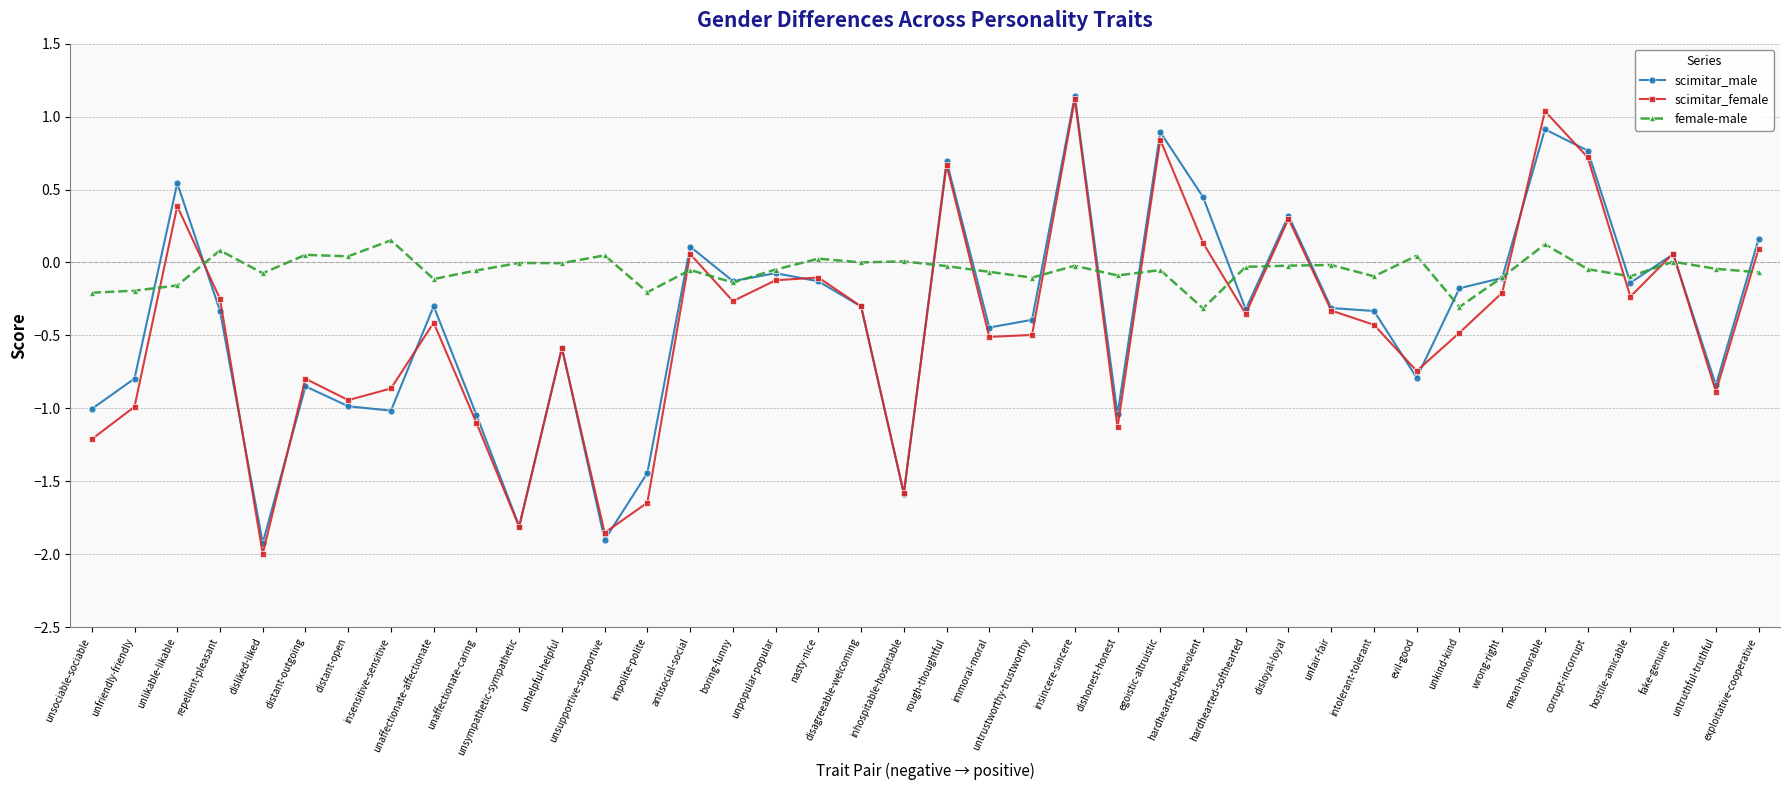

What are all the series names shown in the legend?

scimitar_male, scimitar_female, female-male